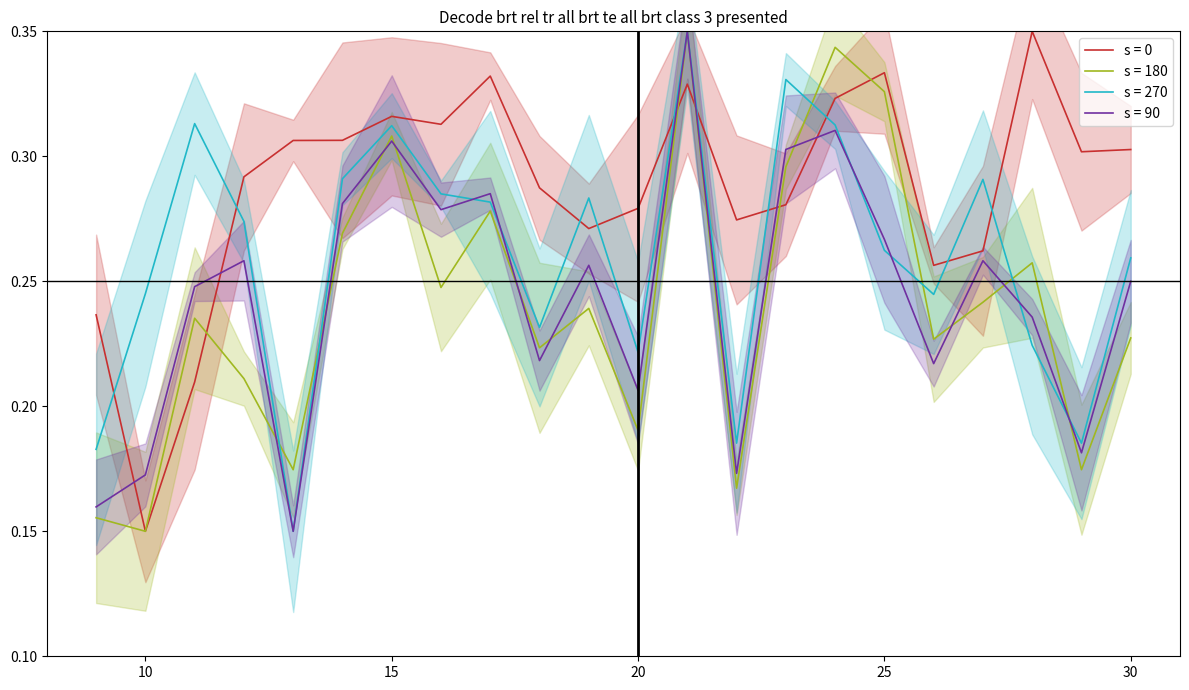

True or false: s = 0 and s = 90 intersect in this chart.

True